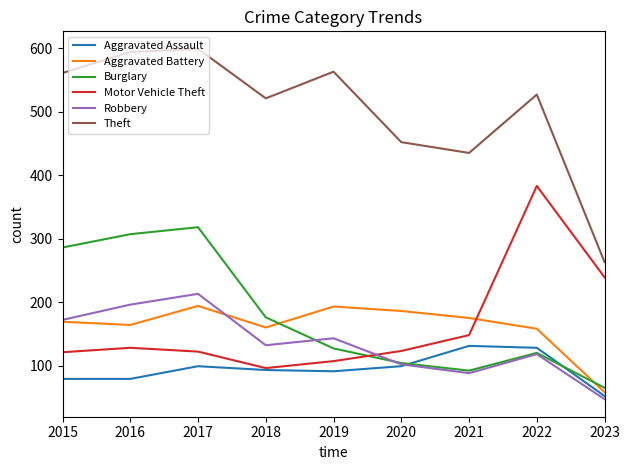

How many intersections are there between Aggravated Battery and Motor Vehicle Theft?

1